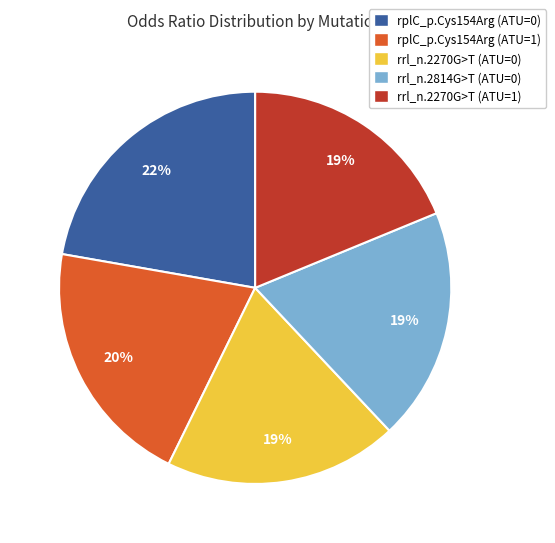

What is the ratio of the value at rplC_p.Cys154Arg (ATU=1) to the value at rrl_n.2814G>T (ATU=0)?

1.1